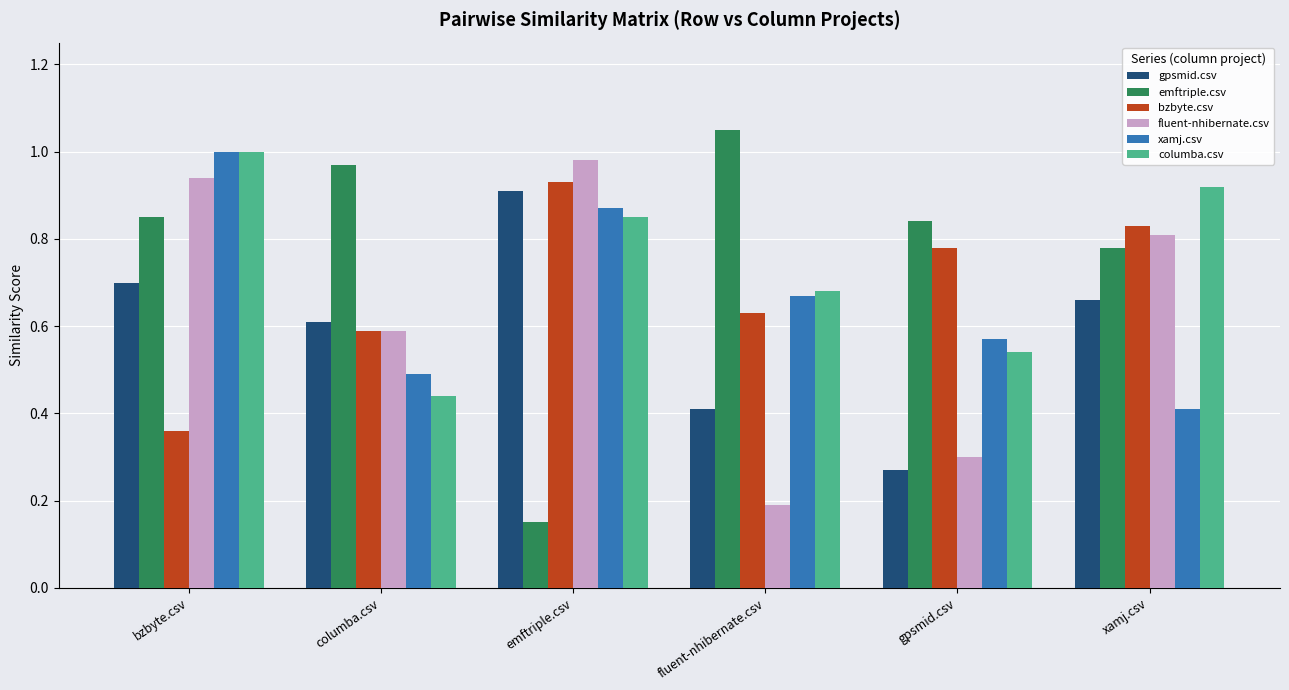

What is the total value across all series at xamj.csv?

4.4